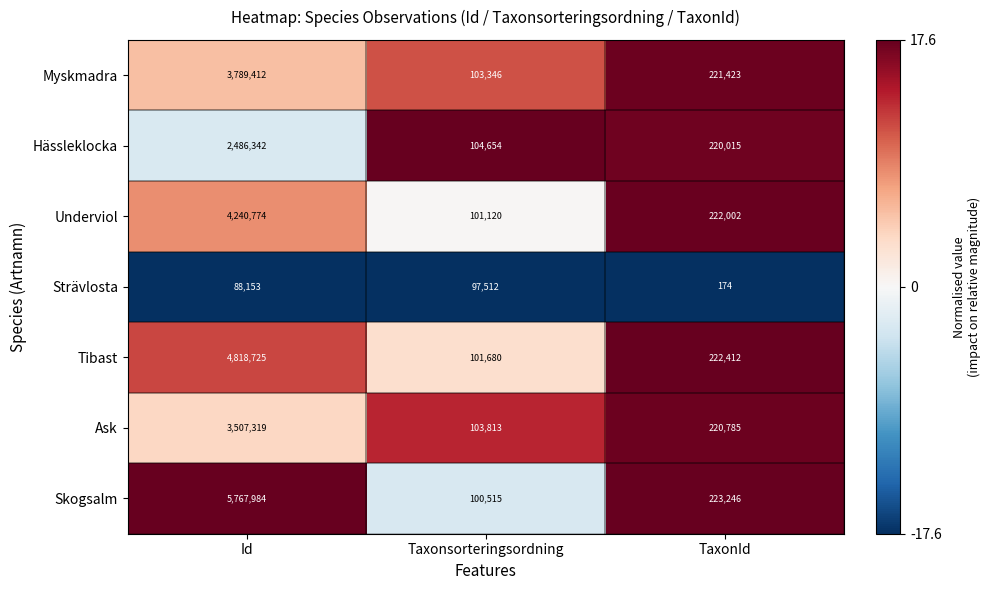

What value does the Skogsalm series have at Taxonsorteringsordning?

100515